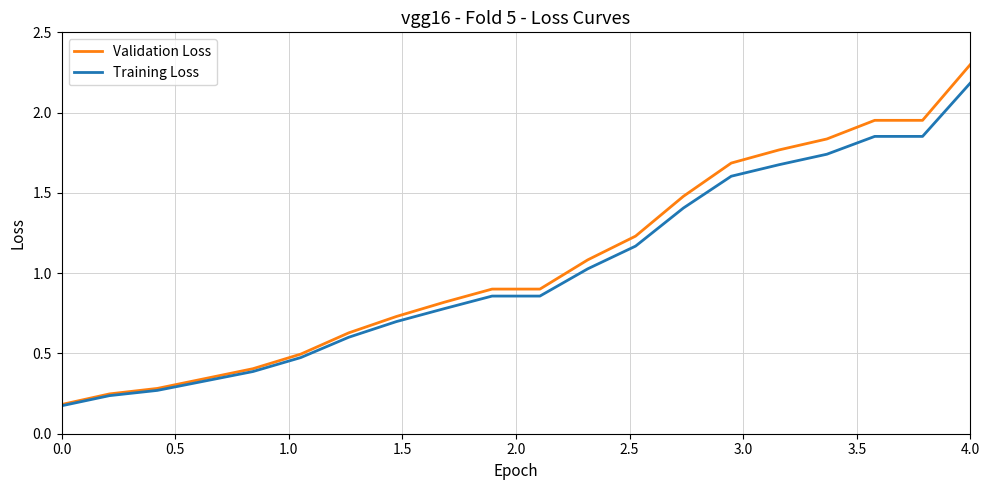

What is the maximum value for Validation Loss?

2.3